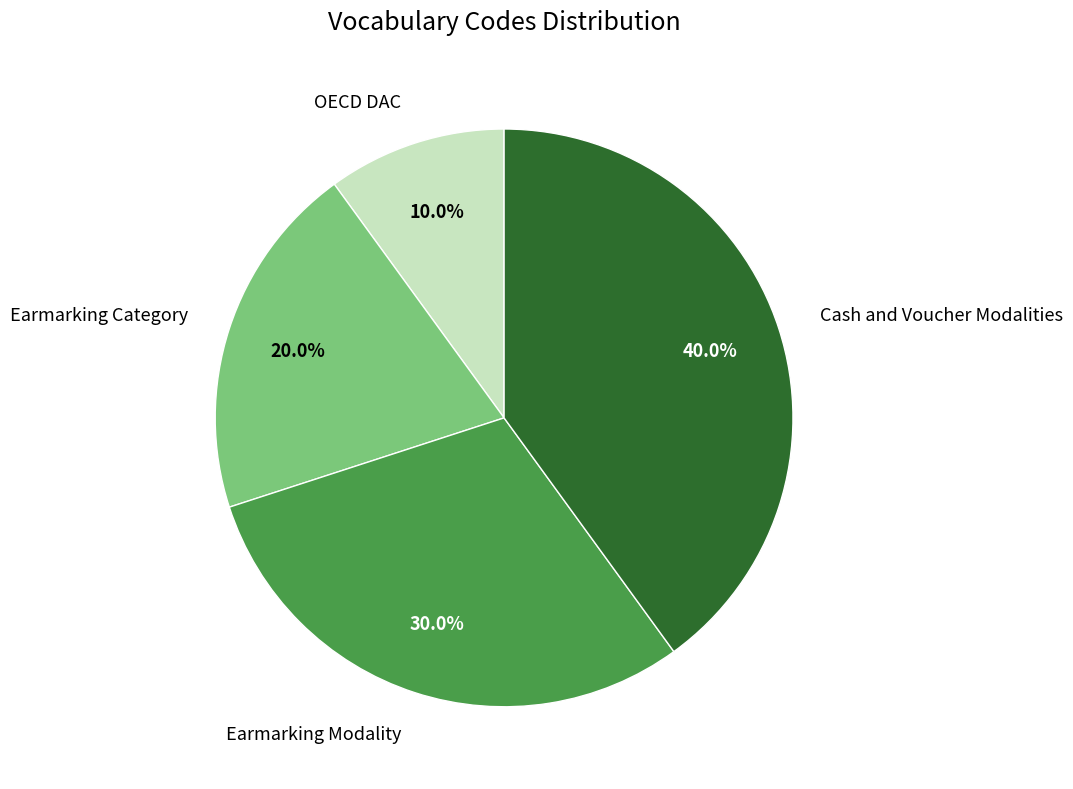

Does any single category account for the majority?

No